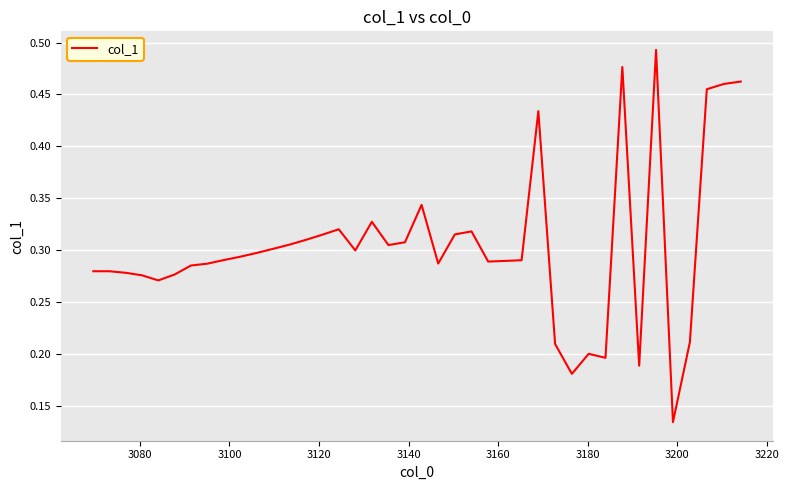

Does the chart have visible grid lines?

Yes